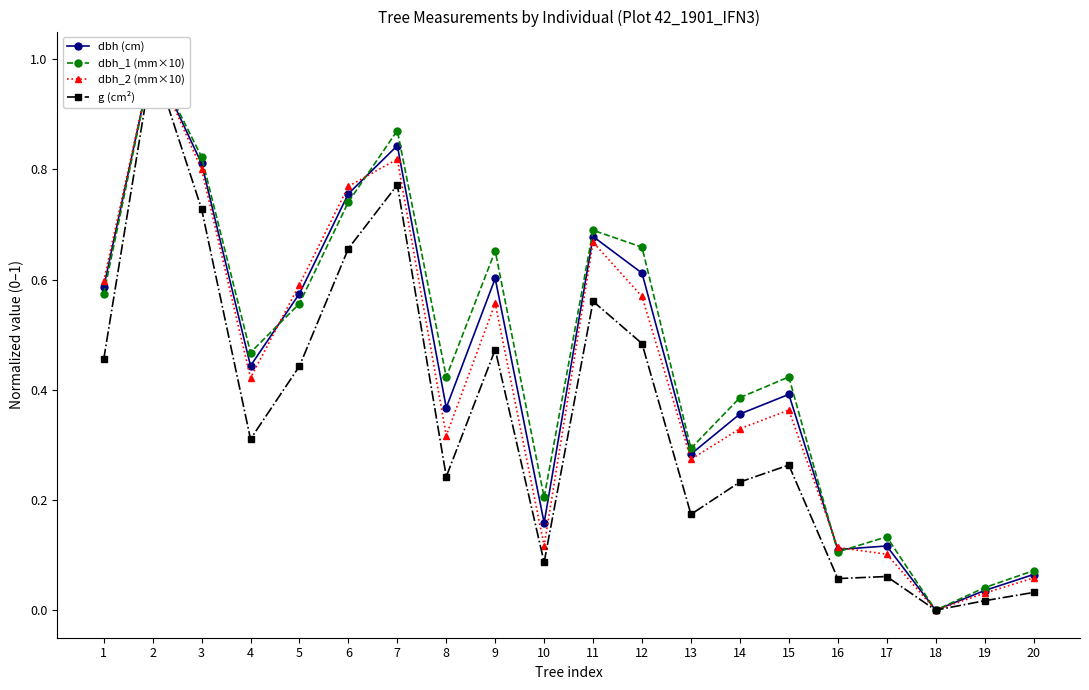

True or false: dbh_2 (mm×10) and g (cm²) intersect in this chart.

False